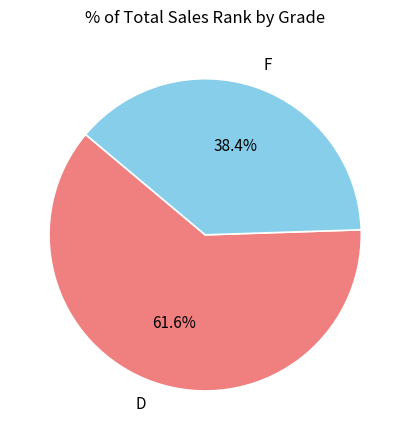

Rank the categories by value from lowest to highest.

F, D